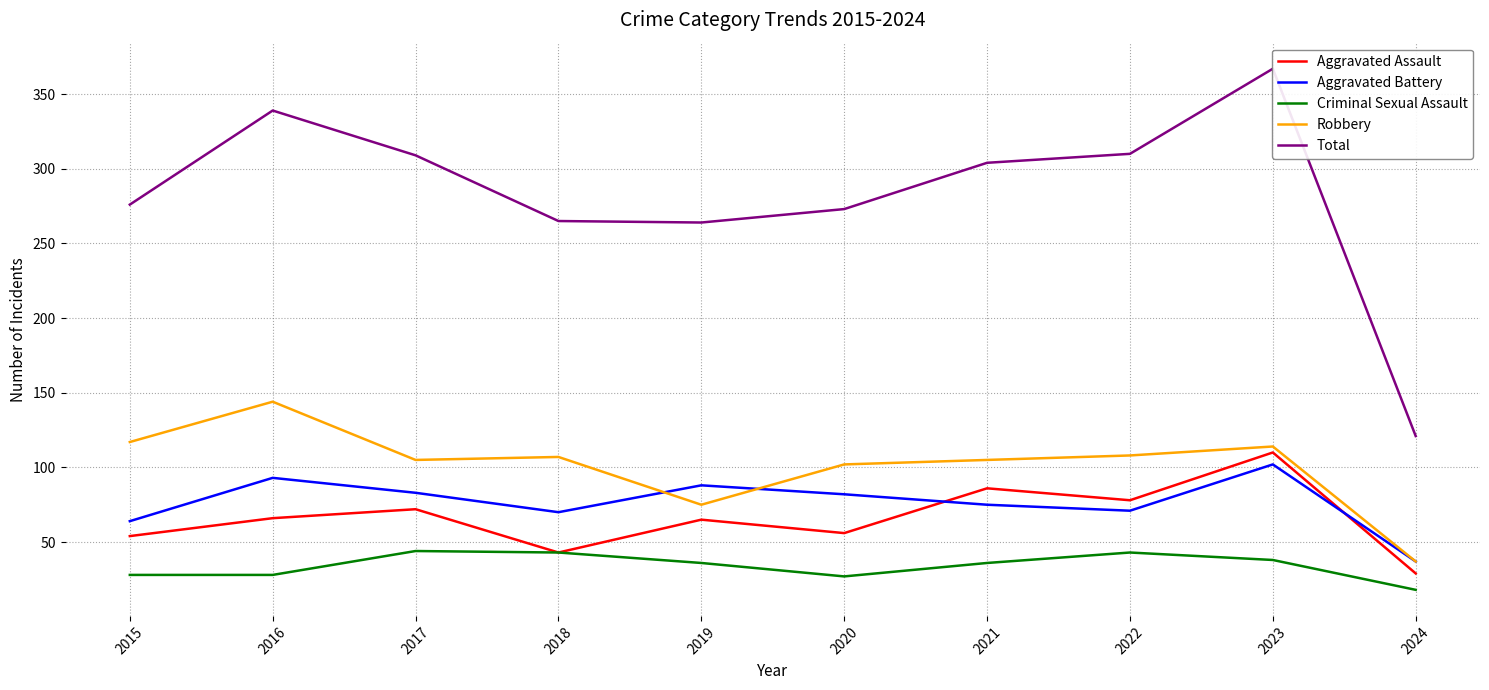

Which series has the largest range (max minus min)?

Total